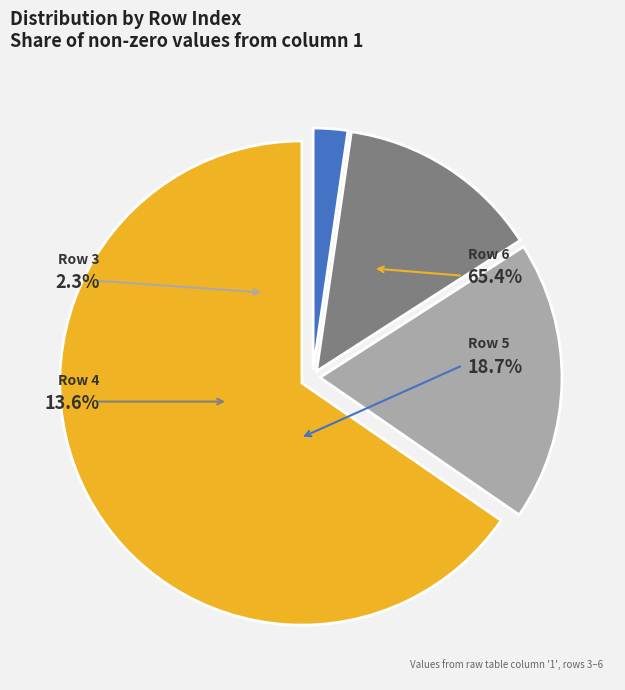

Is it true that 4 is 6% of the pie?

False